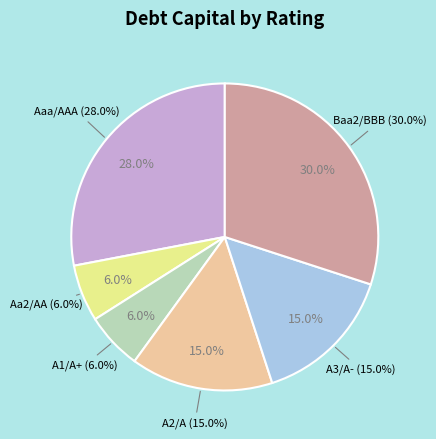

What is the largest slice in the pie chart?

Baa2/BBB